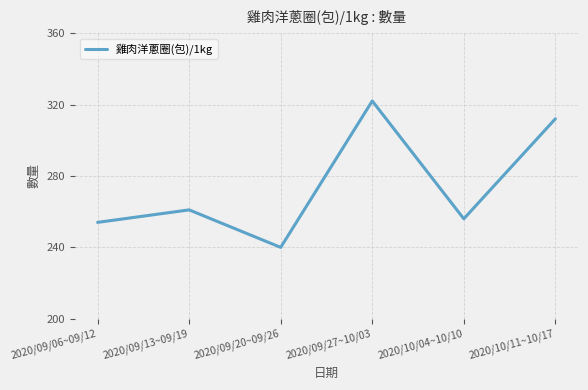

List the labels in order of value, smallest first.

2020/09/20~09/26, 2020/09/06~09/12, 2020/10/04~10/10, 2020/09/13~09/19, 2020/10/11~10/17, 2020/09/27~10/03